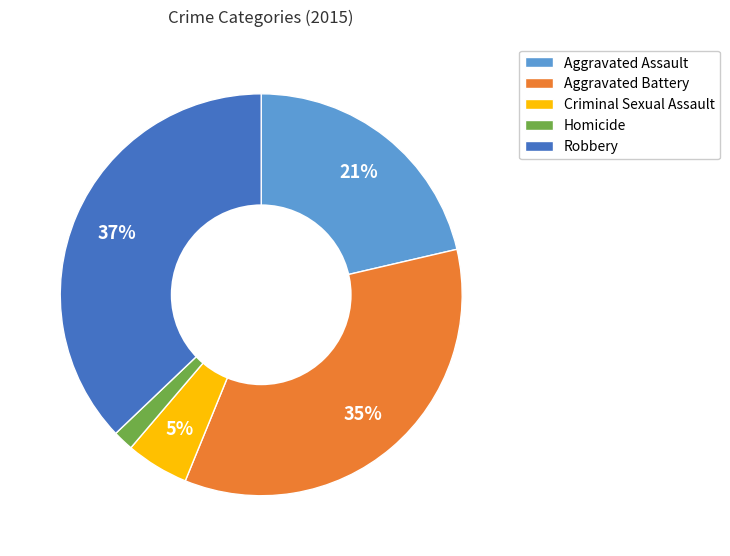

How many slices are in this pie chart?

5